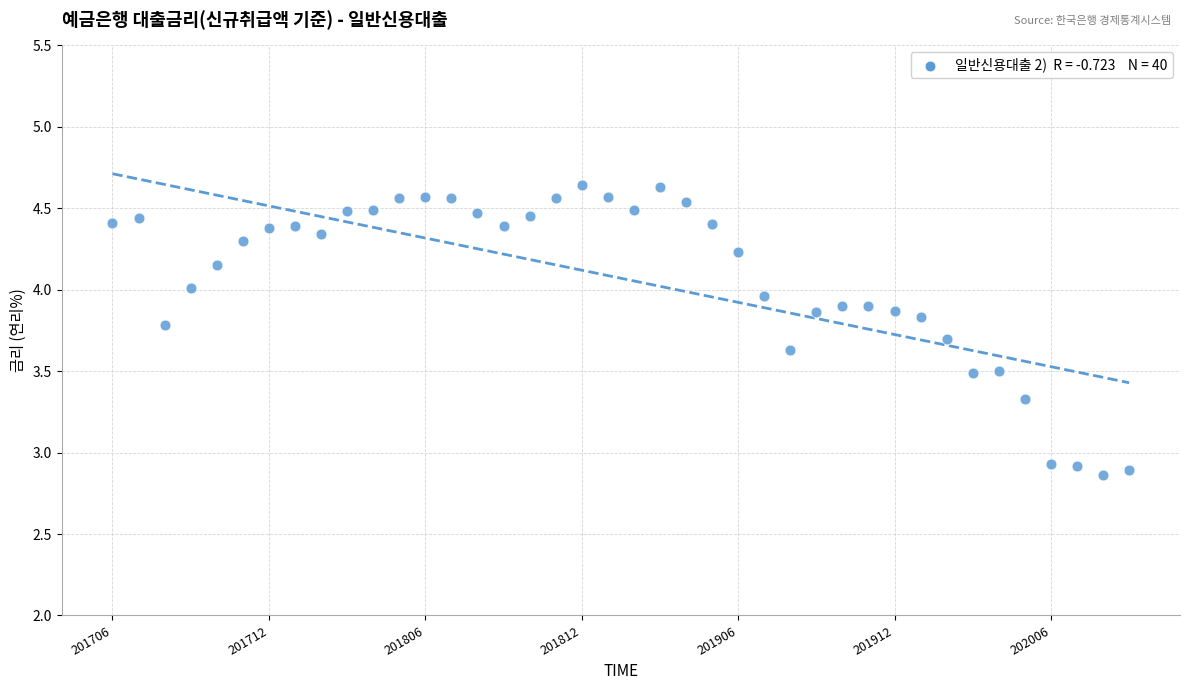

What is the range of Y values (max minus min)?

1.8